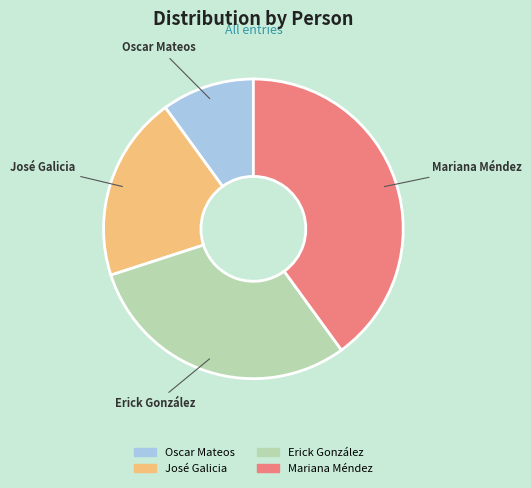

Count the number of slices in the pie.

4